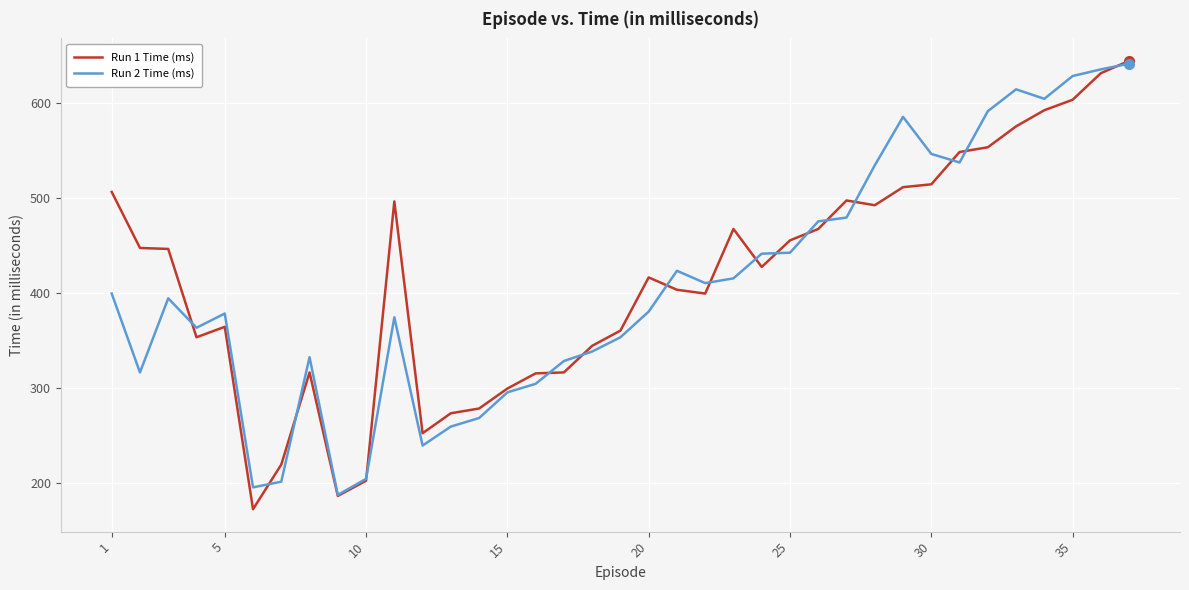

How many lines are shown in the chart?

2